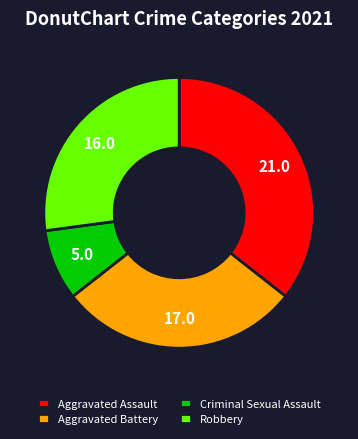

Do Aggravated Assault and Criminal Sexual Assault together represent more than half of the pie?

No